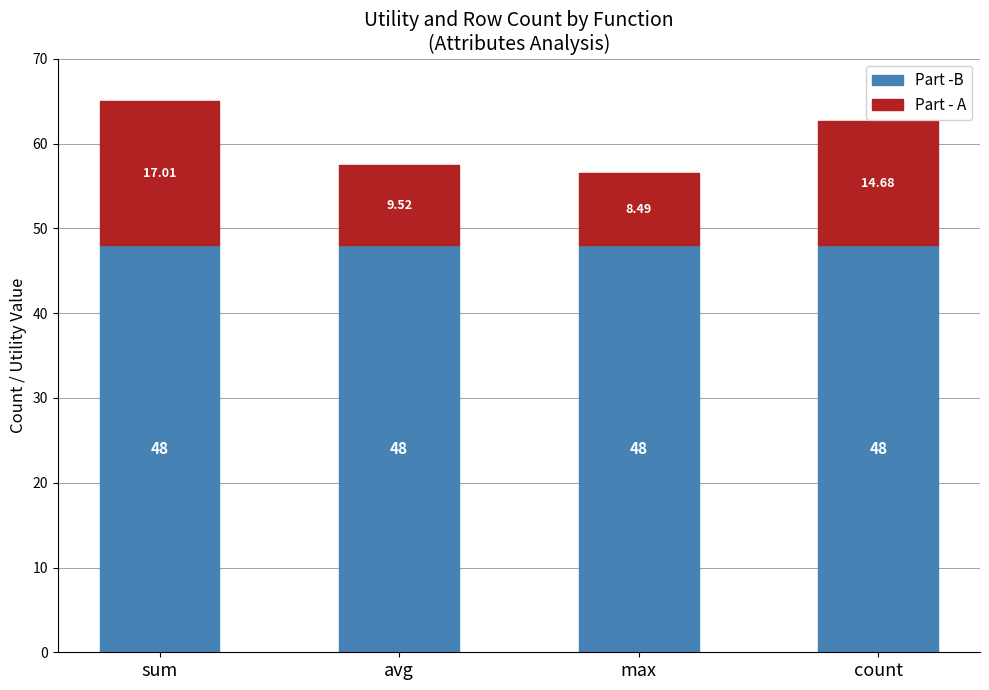

What is the label of the 2nd bar from the left?

avg